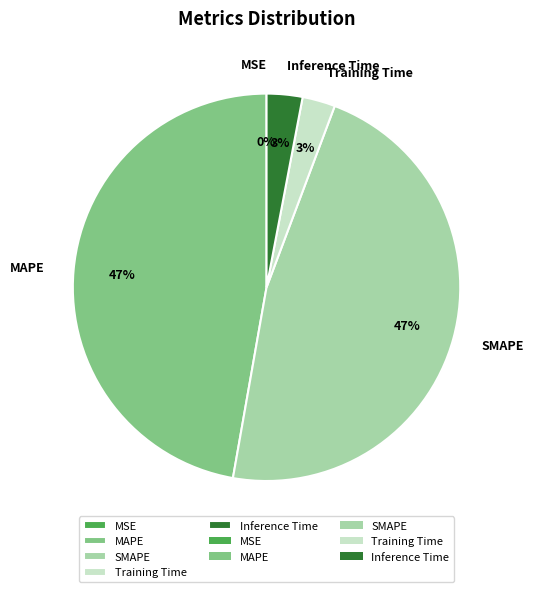

Which has a higher value, Training Time or SMAPE?

SMAPE